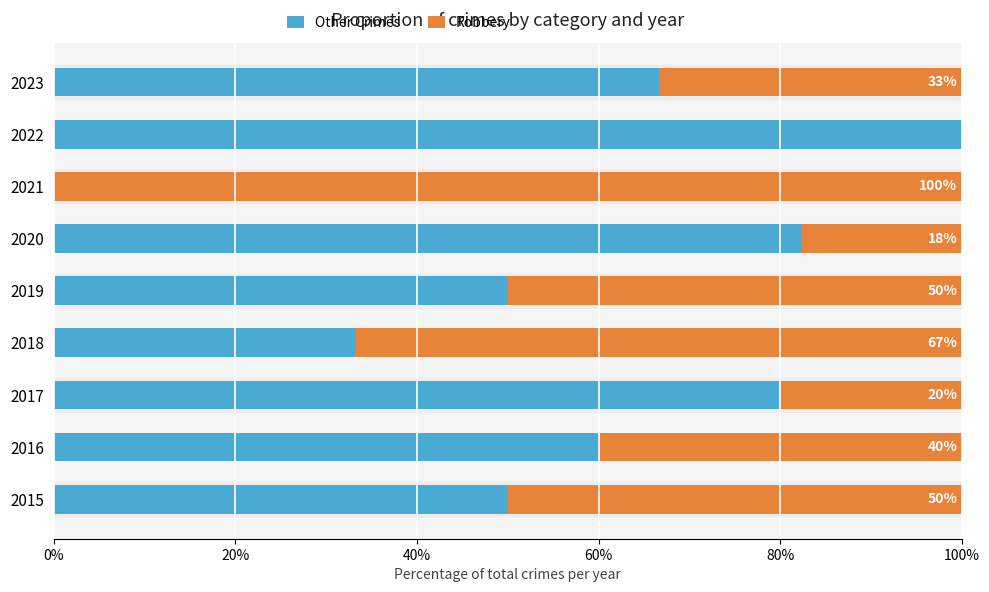

What is the maximum value for Other Crimes?

100.0